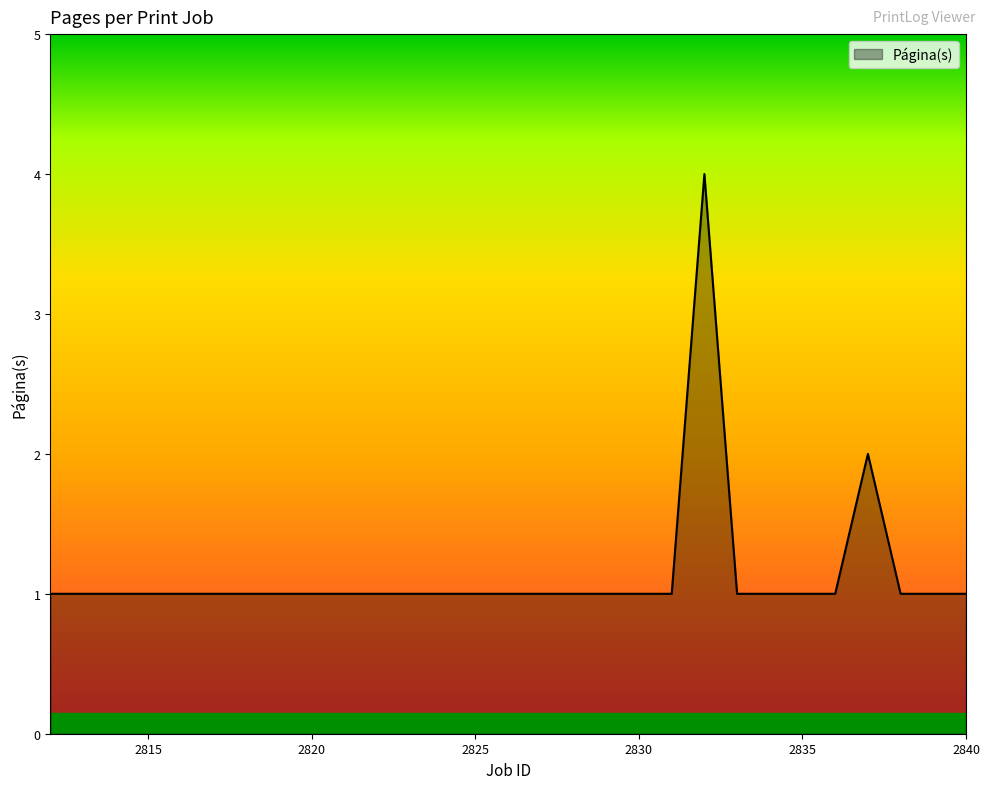

What is the greatest value displayed?

4